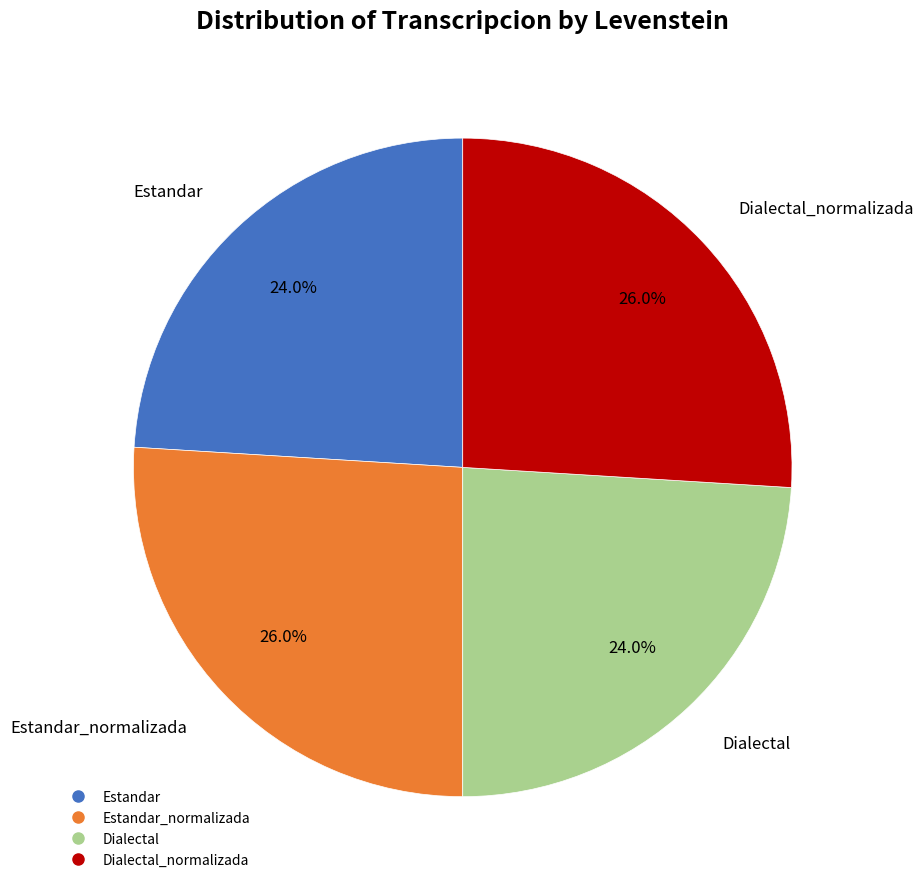

Is there any slice that represents more than half of the pie?

No